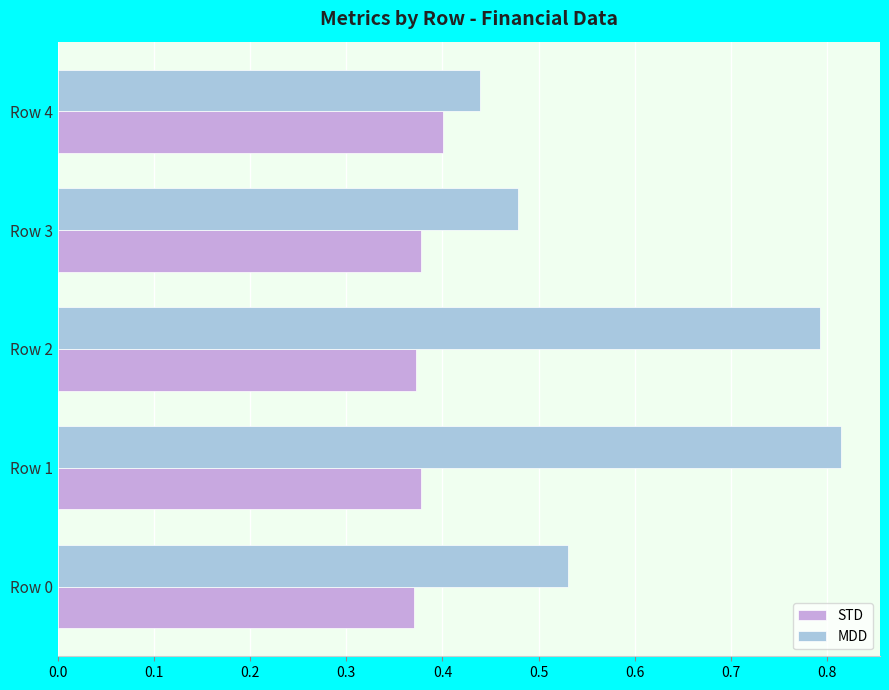

What are all the series names shown in the legend?

STD, MDD